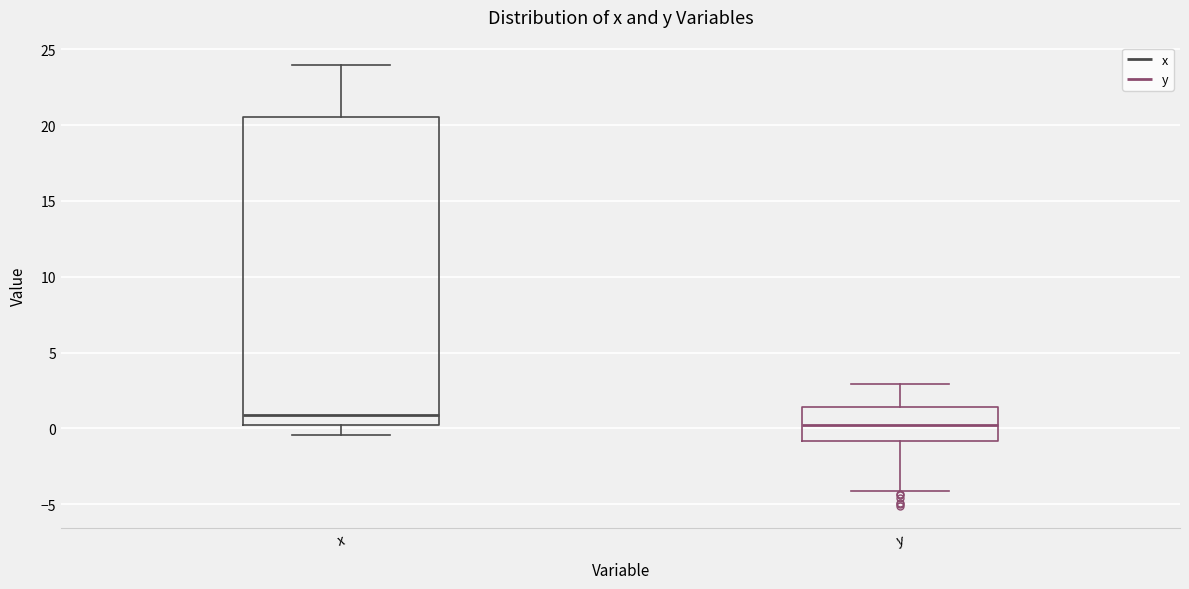

Which box is the tallest, from its lower edge to its upper edge?

x